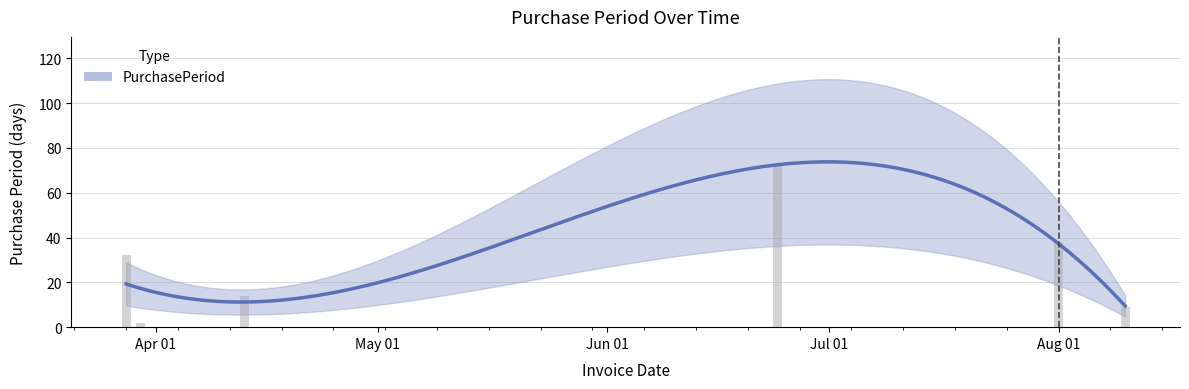

Which label corresponds to the largest value in the chart?

2016-06-24